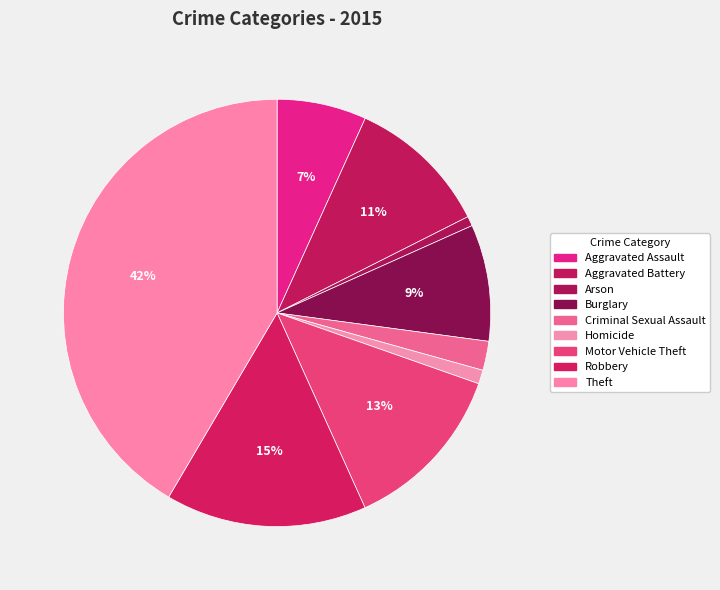

What is the largest slice in the pie chart?

Theft